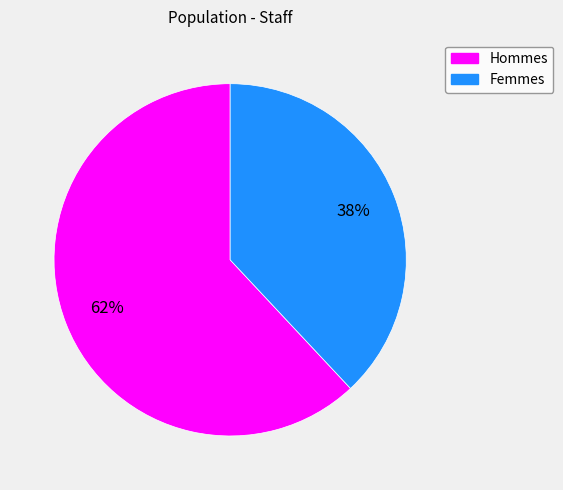

Is there a majority slice in this chart?

Yes